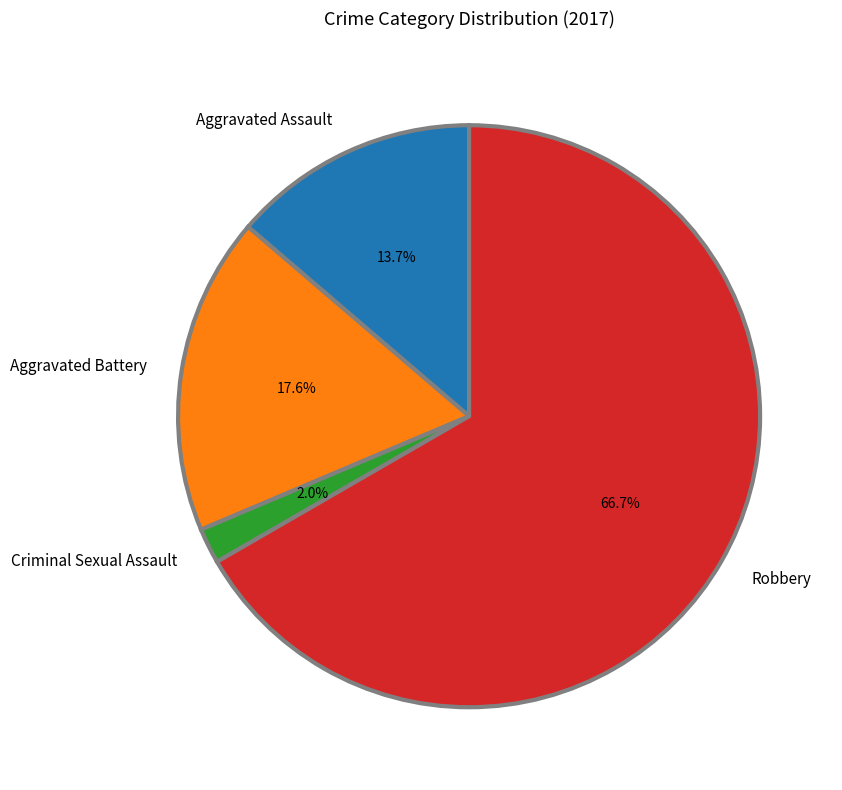

What is the largest slice in the pie chart?

Robbery